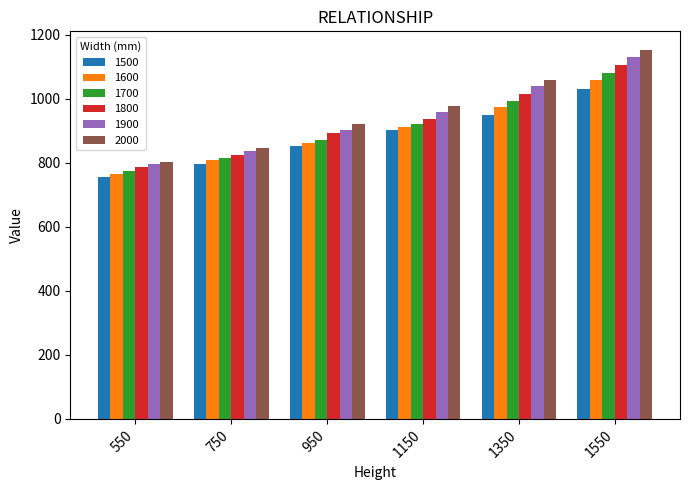

What is the highest value of the 2000 series?

1153